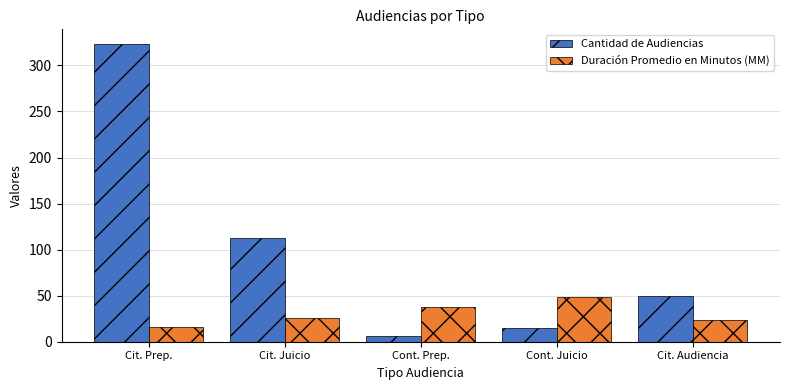

Which series has the largest range (max minus min)?

Cantidad de Audiencias